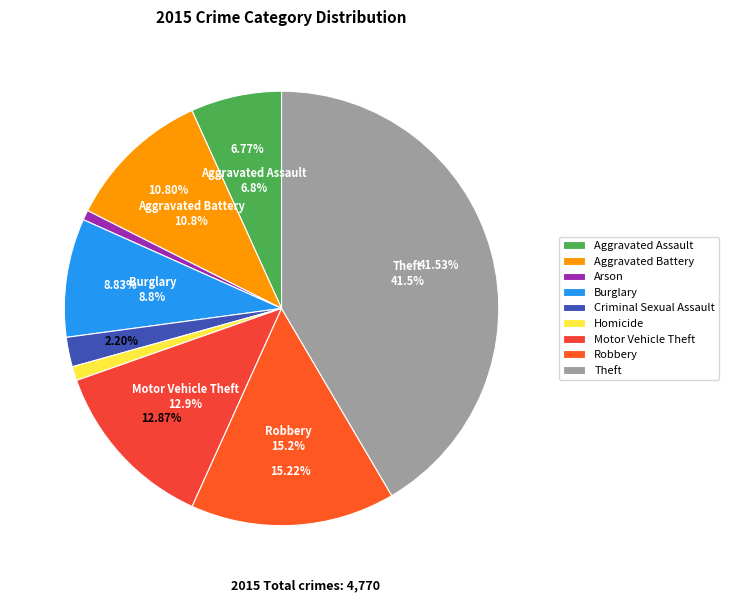

To the nearest percent, what is the difference between the Criminal Sexual Assault and Theft slice percentages?

39%